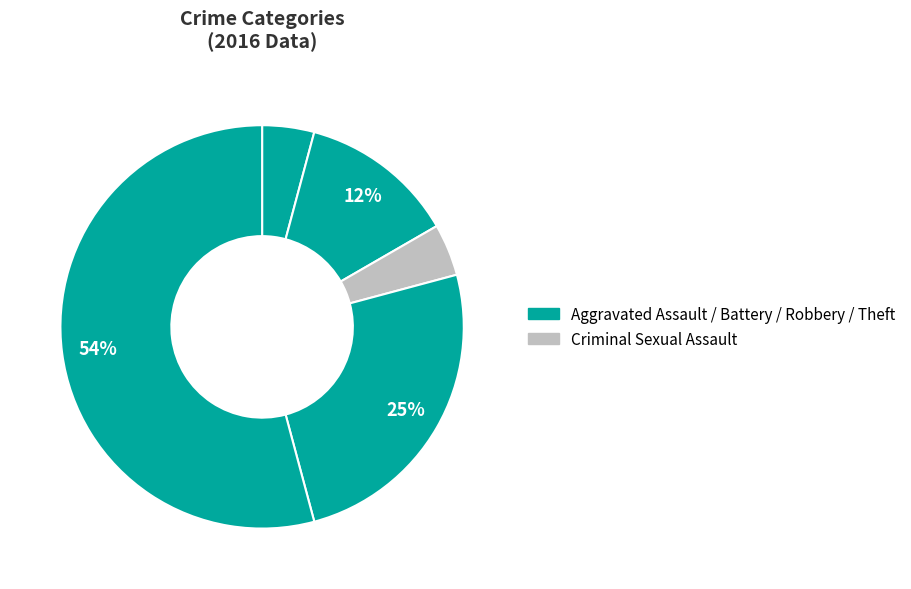

Count the number of slices in the pie.

5